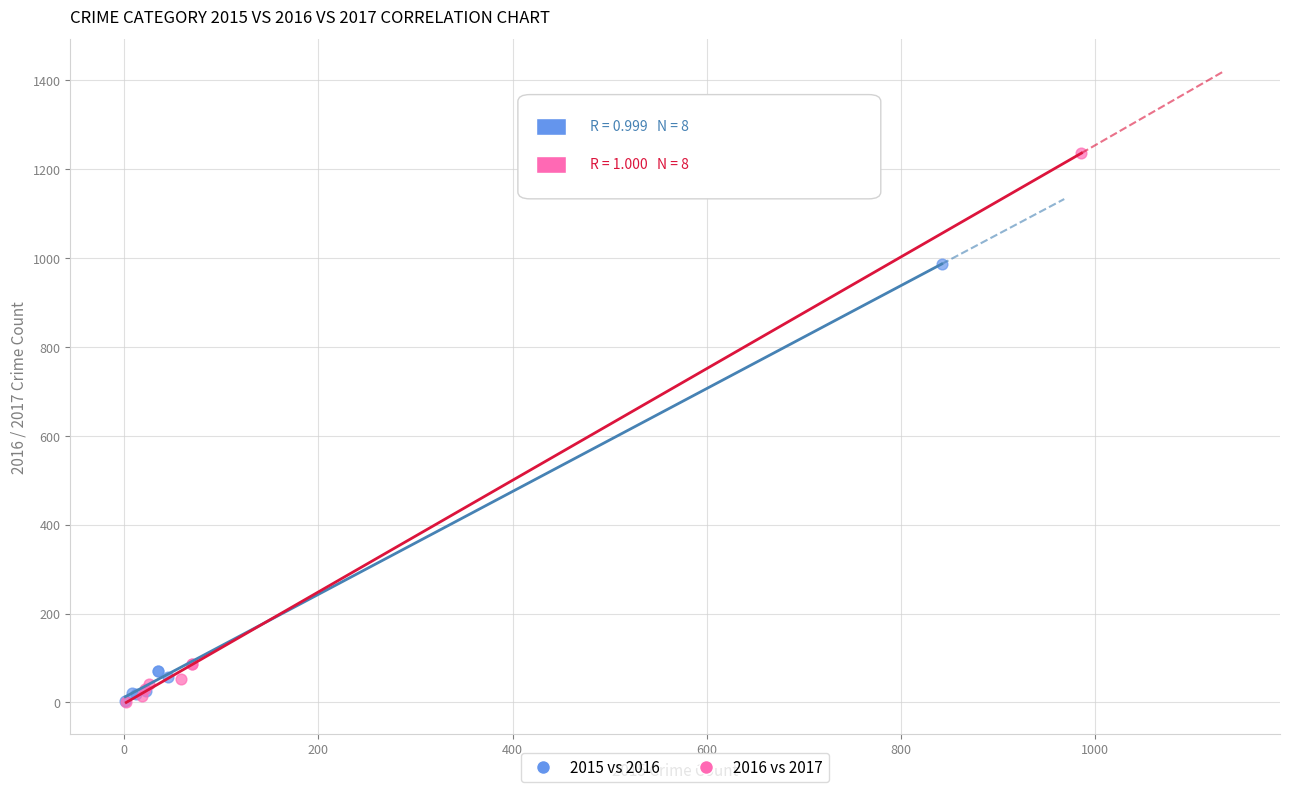

Which series has the largest Y range (max minus min)?

2016 vs 2017